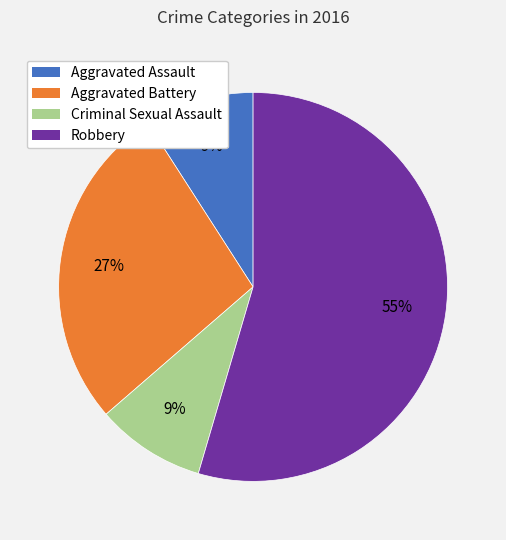

Does Robbery represent more than half of the total?

Yes